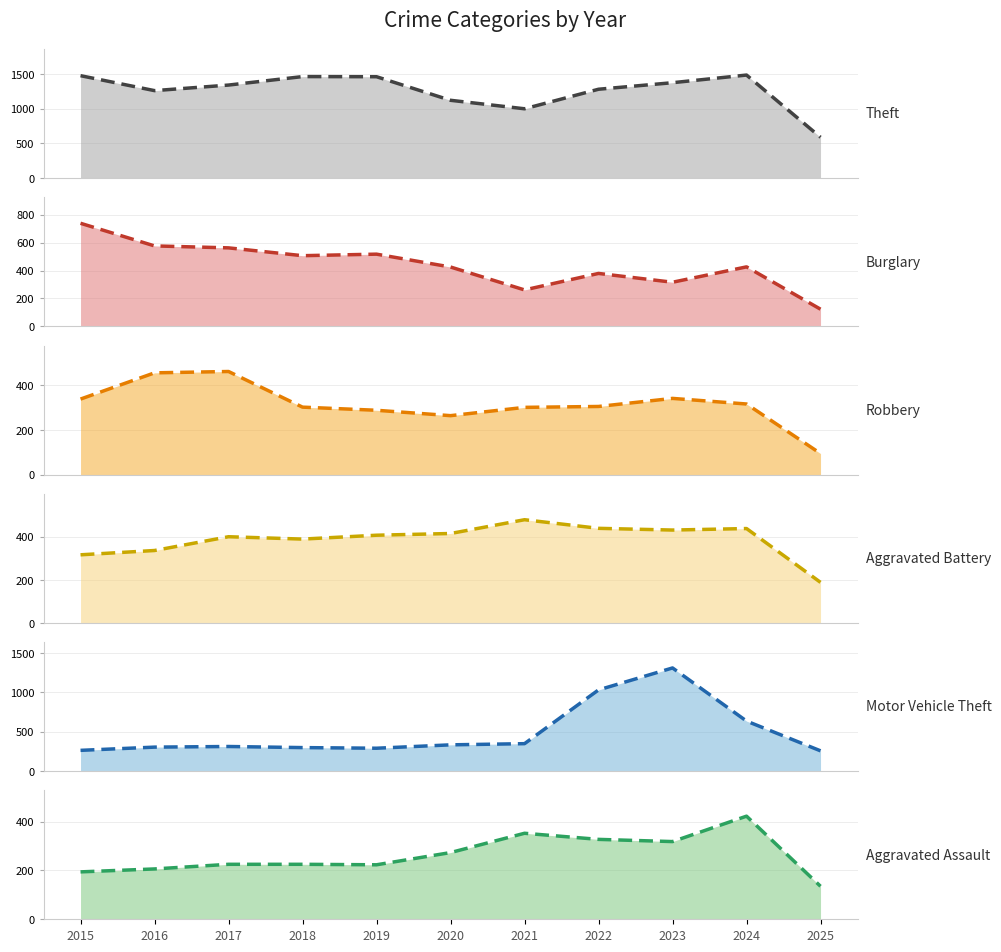

What is the difference between the second highest and second lowest values in the Theft series?

476